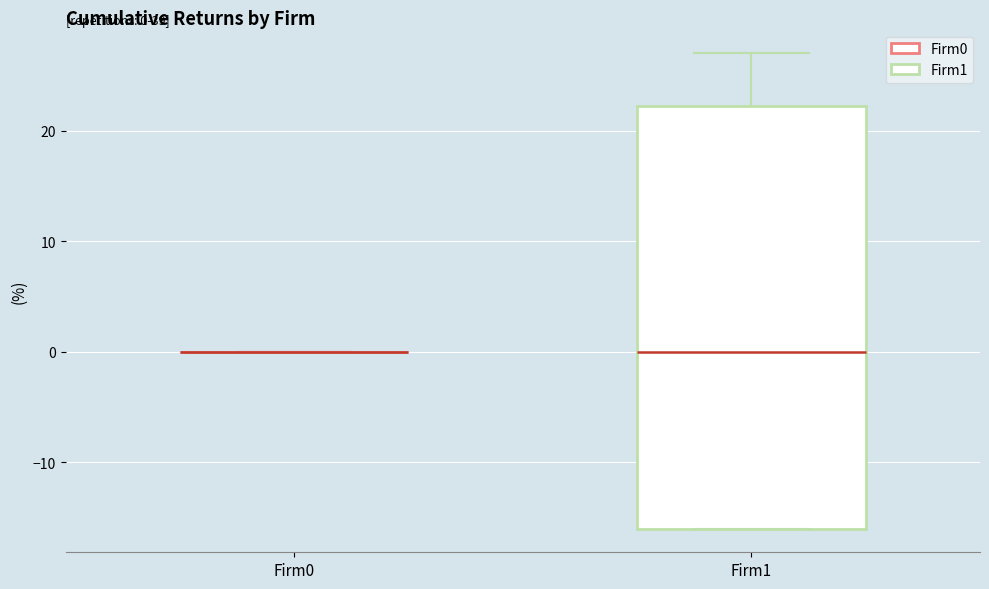

Which box is the tallest, from its lower edge to its upper edge?

Firm1